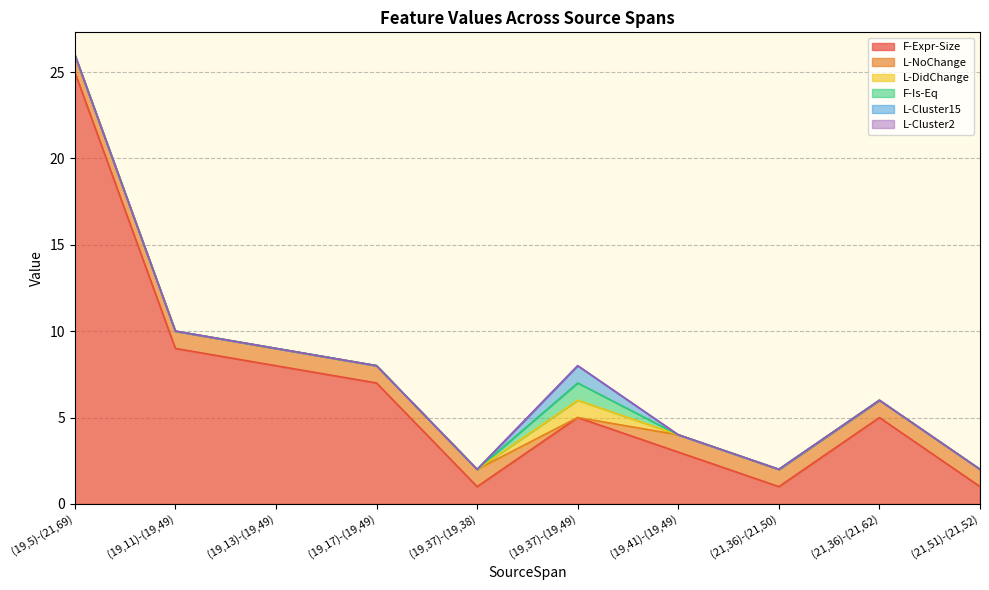

Which series changed the most between (19,5)-(21,69) and (19,17)-(19,49)?

F-Expr-Size